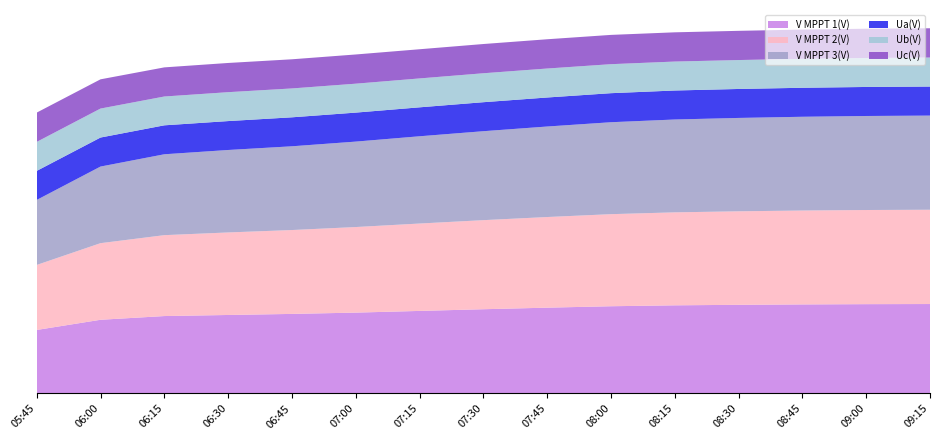

Reading right to left, what are all the values shown in this chart?

V MPPT 1(V): 09:15=688.0	09:00=687.0	08:45=685.0	08:30=682.0	08:15=678.0	08:00=671.0	07:45=660.0	07:30=648.0	07:15=635.0	07:00=622.0	06:45=612.0	06:30=603.8	06:15=595.5	06:00=566.9	05:45=488.6
V MPPT 2(V): 09:15=725.0	09:00=724.0	08:45=722.0	08:30=719.0	08:15=715.0	08:00=708.0	07:45=697.0	07:30=685.0	07:15=672.0	07:00=658.0	06:45=645.0	06:30=634.6	06:15=622.1	06:00=589.1	05:45=499.9
V MPPT 3(V): 09:15=724.0	09:00=723.0	08:45=721.0	08:30=718.0	08:15=714.0	08:00=707.0	07:45=696.0	07:30=684.0	07:15=671.0	07:00=657.0	06:45=644.0	06:30=634.1	06:15=622.0	06:00=589.1	05:45=499.8
Ua(V): 09:15=223.4	09:00=223.2	08:45=223.0	08:30=222.8	08:15=223.0	08:00=223.4	07:45=223.2	07:30=223.0	07:15=222.6	07:00=223.0	06:45=222.8	06:30=222.4	06:15=222.6	06:00=223.2	05:45=223.4
Ub(V): 09:15=223.0	09:00=222.8	08:45=222.6	08:30=222.4	08:15=222.6	08:00=223.0	07:45=222.8	07:30=222.6	07:15=222.2	07:00=222.4	06:45=222.0	06:30=222.2	06:15=221.6	06:00=222.8	05:45=223.0
Uc(V): 09:15=225.2	09:00=225.0	08:45=224.8	08:30=224.6	08:15=224.8	08:00=225.2	07:45=225.0	07:30=224.8	07:15=224.4	07:00=224.6	06:45=224.2	06:30=224.6	06:15=224.0	06:00=224.8	05:45=225.2